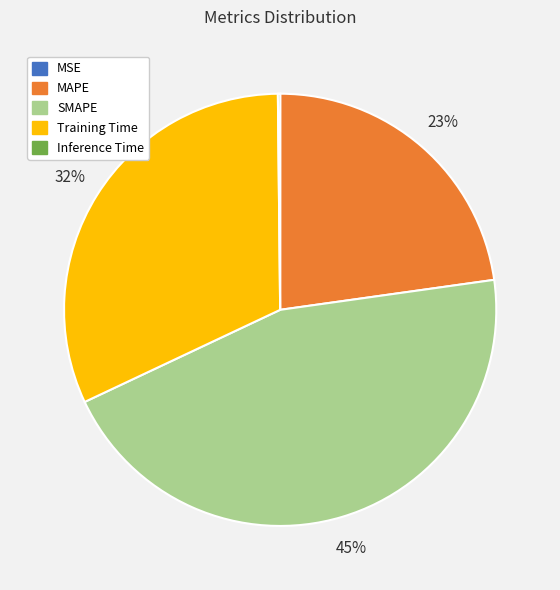

To the nearest percent, what portion does Training Time represent?

32%